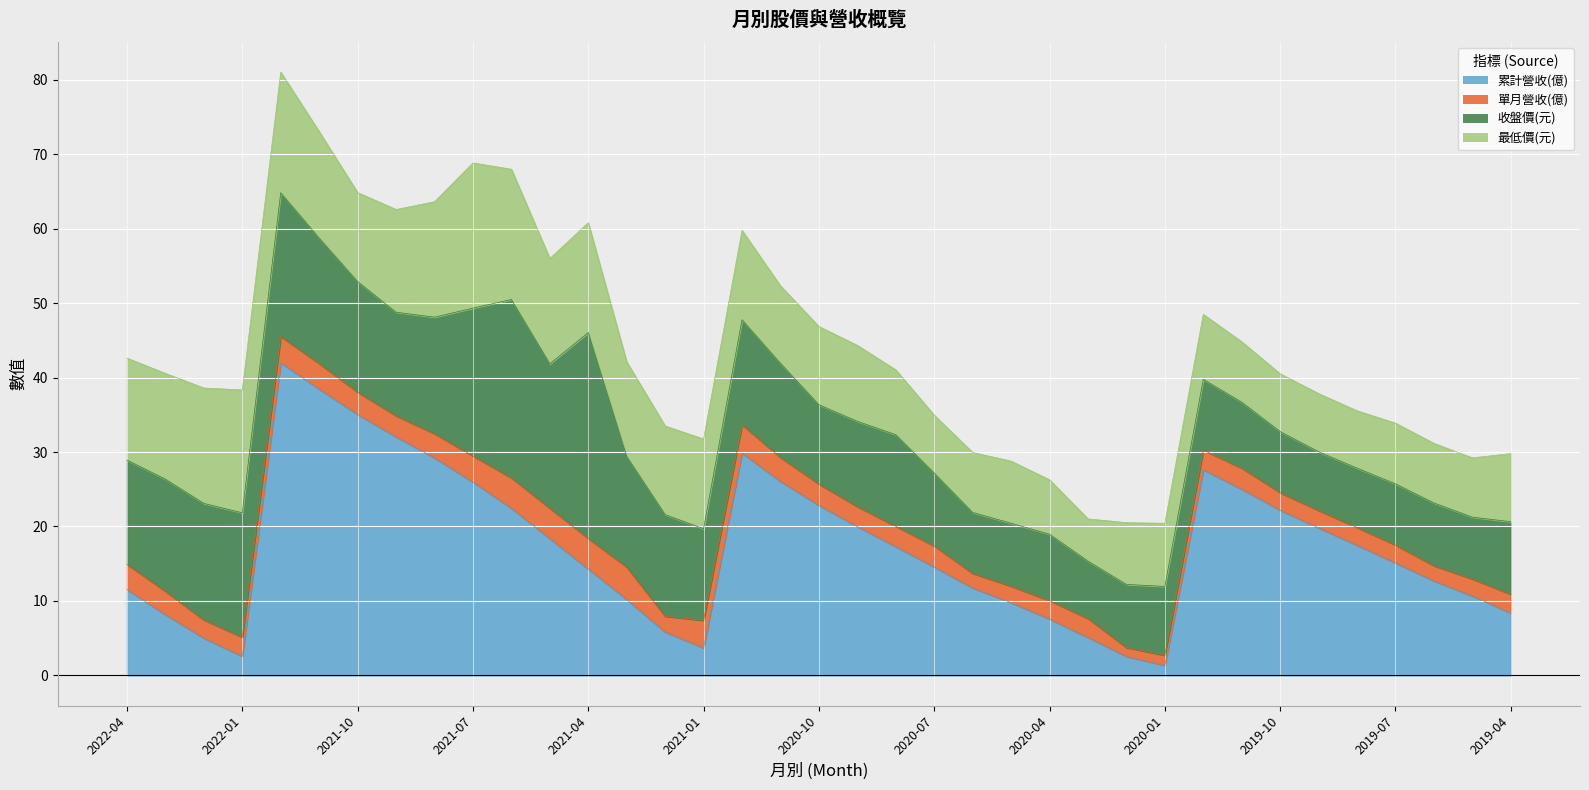

At which label is 累計營收(億) closest to 21?

2020-09